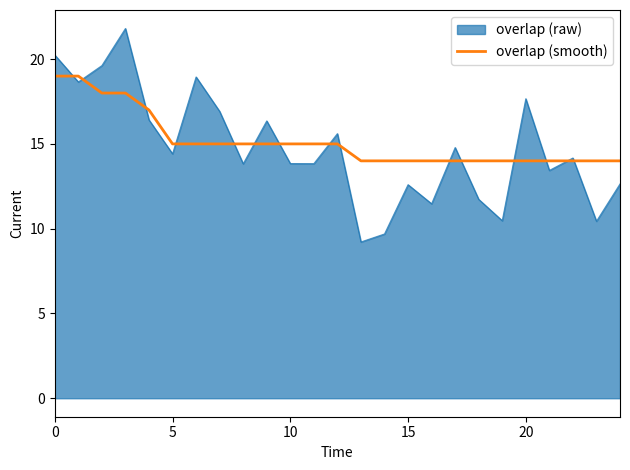

Which series has the widest spread of values?

overlap (raw)